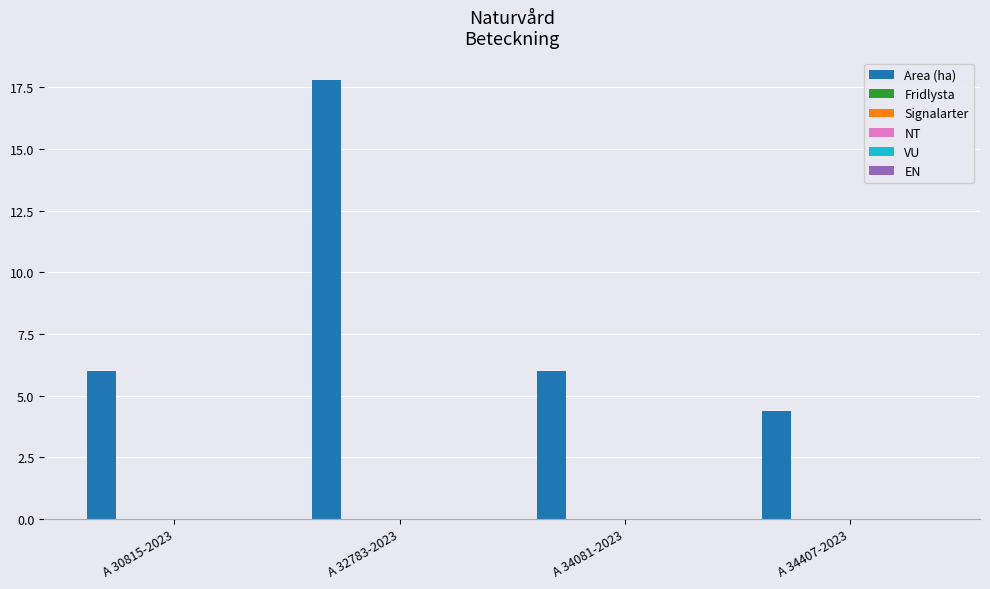

Are the bars horizontal?

No